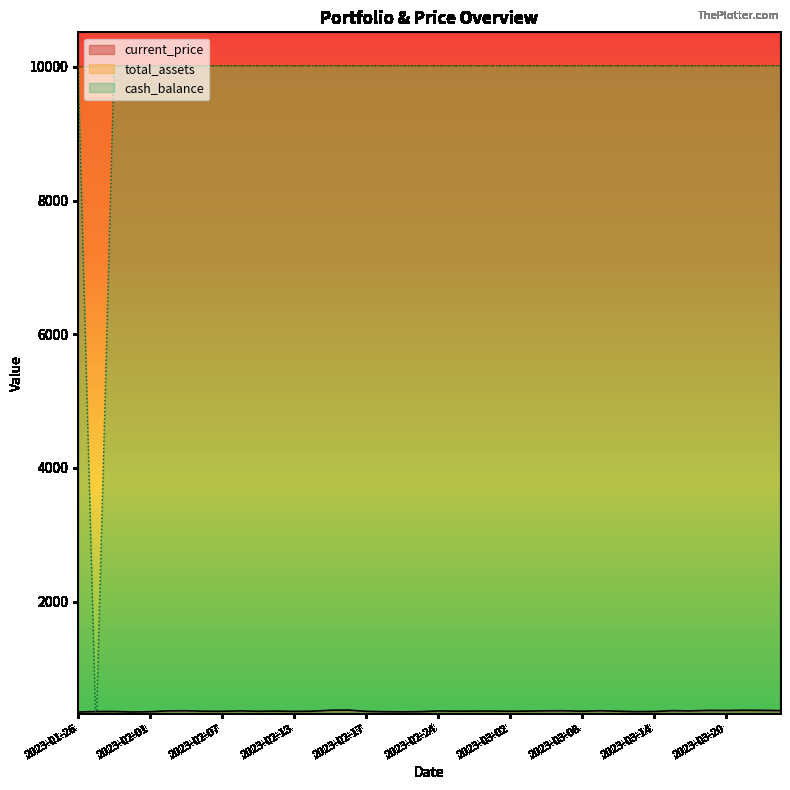

Between 2023-02-02 and 2023-02-21, which is larger?

2023-02-02